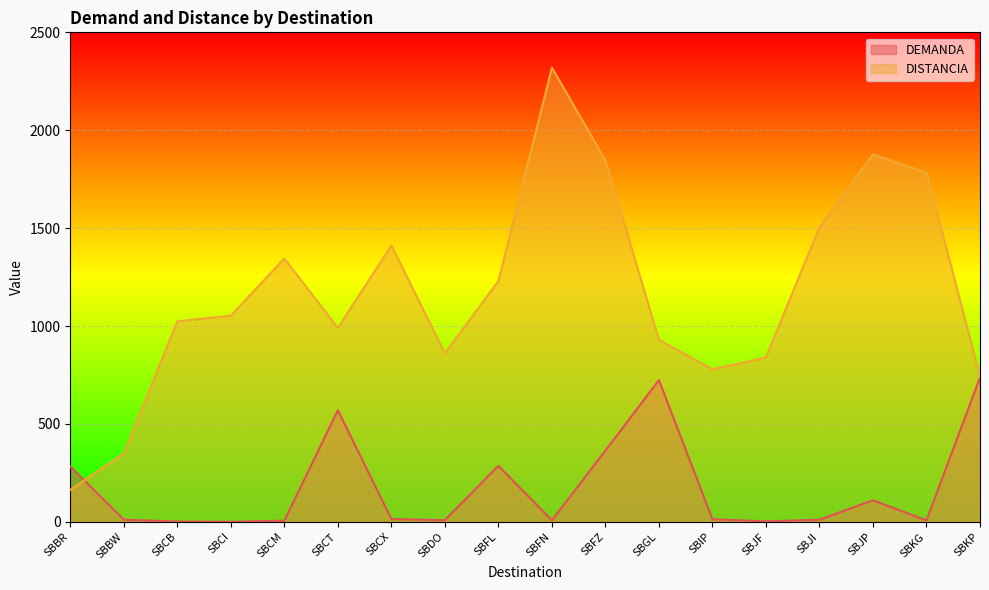

What is the total value across all series at SBDO?

868.9